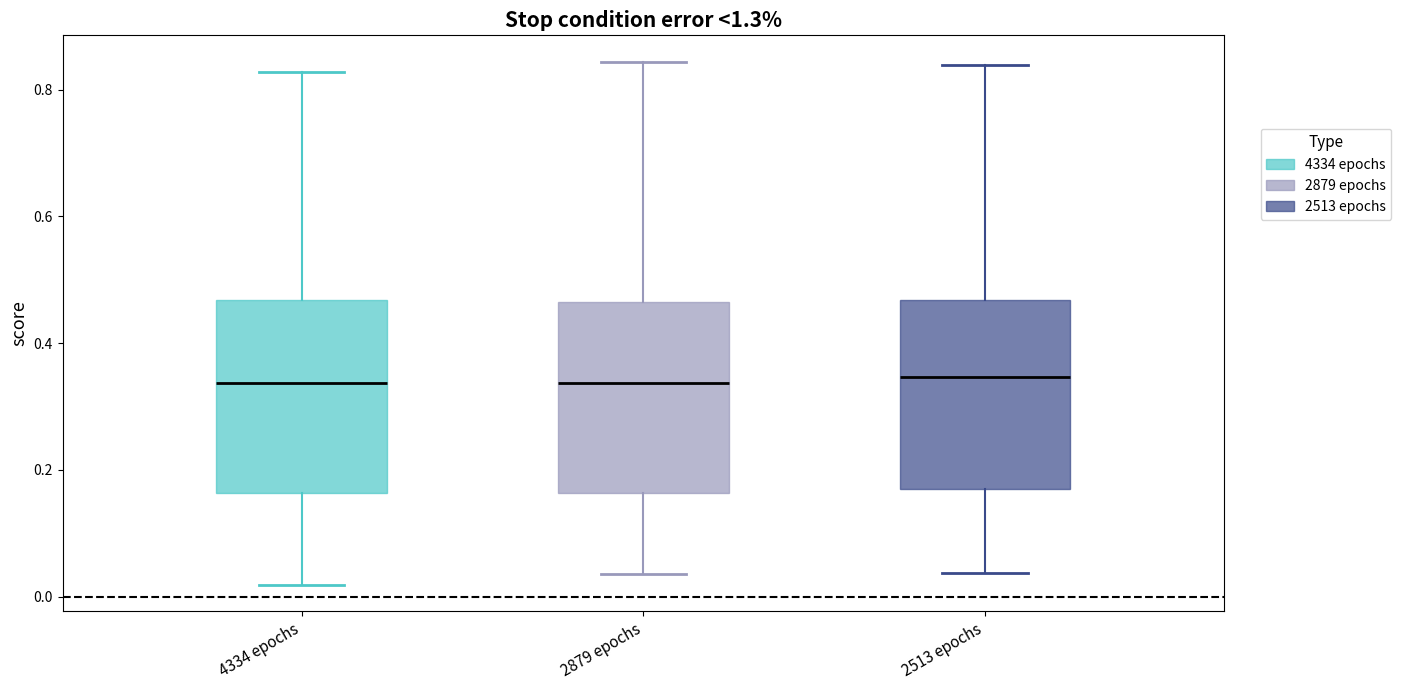

Reading left to right, transcribe this box plot: for each box, give where its median line is, the range the box spans, and where its two whiskers end, as read against the y-axis. The values are not printed on the chart, so give them approximately, as read against the axis.

4334 epochs: median 0.34, box 0.16 to 0.46, whiskers 0.02 to 0.82
2879 epochs: median 0.34, box 0.16 to 0.46, whiskers 0.04 to 0.84
2513 epochs: median 0.34, box 0.16 to 0.46, whiskers 0.04 to 0.84